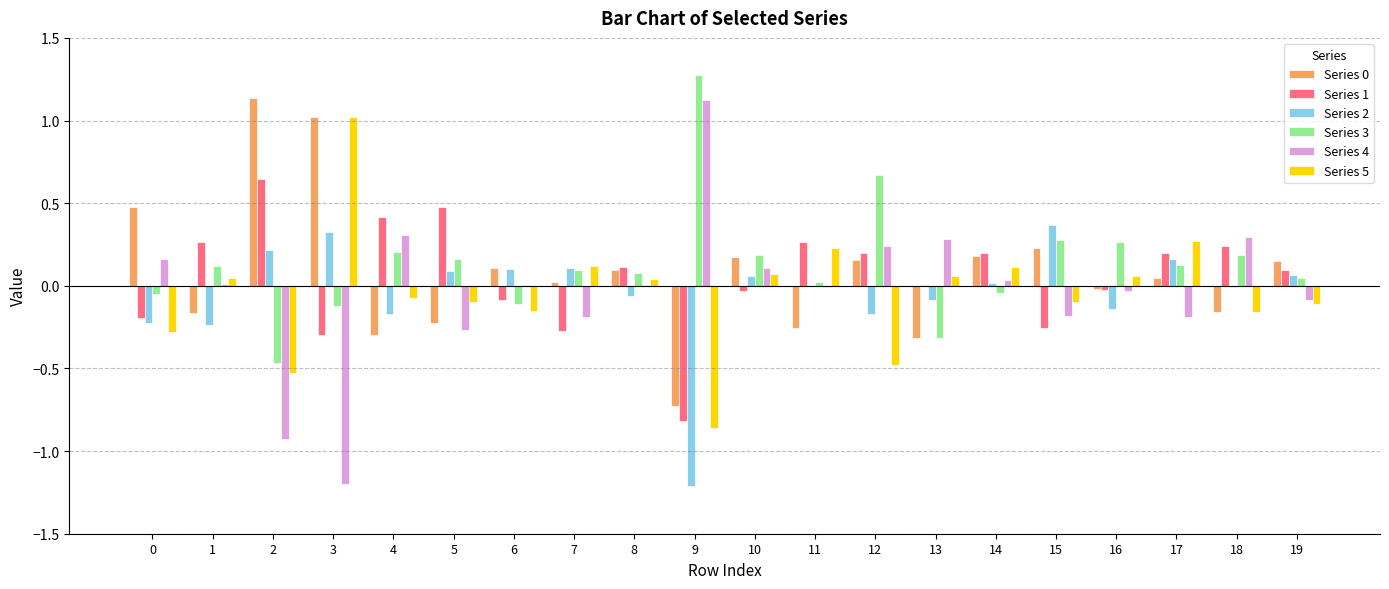

The value of Series 5 at 17 is 0.3. True or false?

True